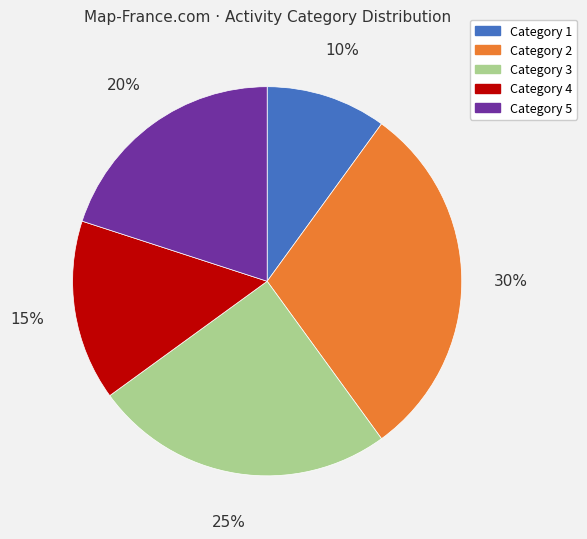

Rank the categories by value from highest to lowest.

Category 2, Category 3, Category 5, Category 4, Category 1